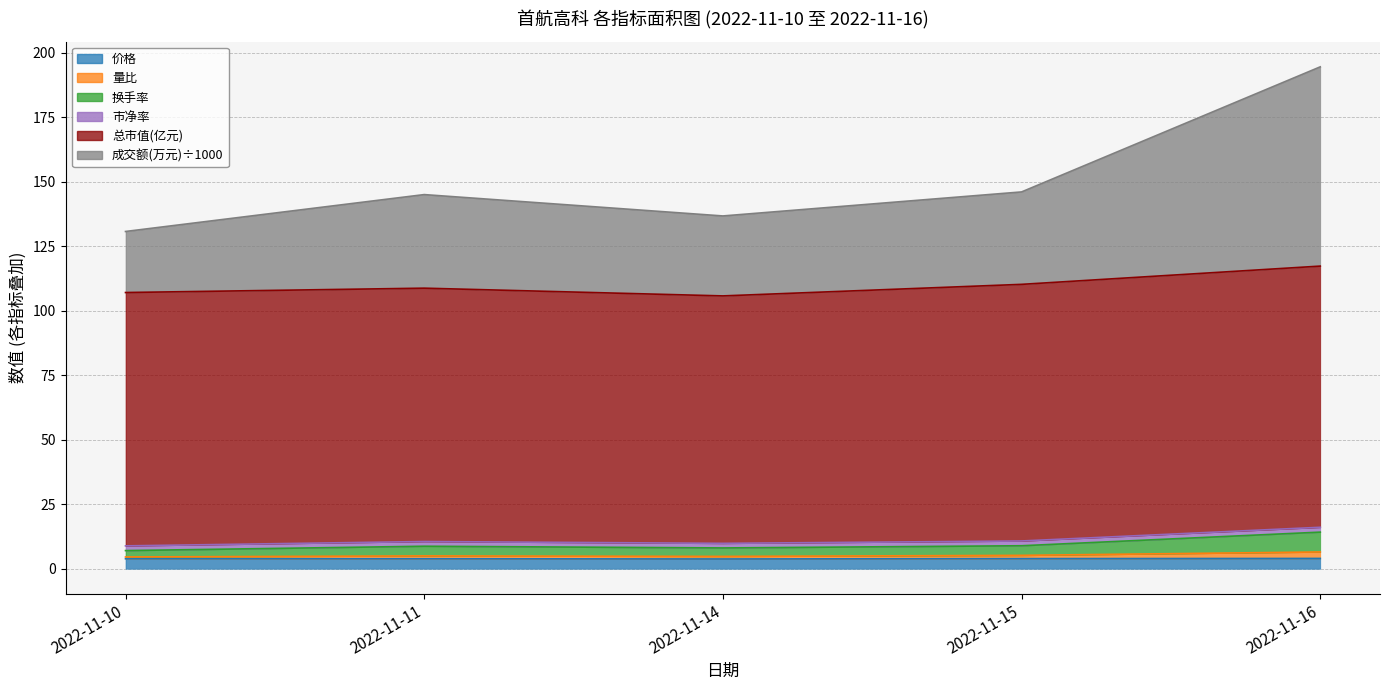

True or false: 成交额(万元) and 量比 cross at least once.

False